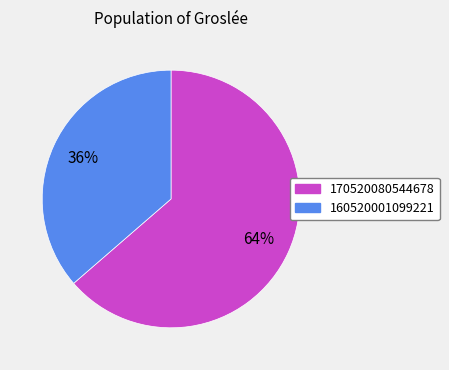

What is the largest slice in the pie chart?

170520080544678